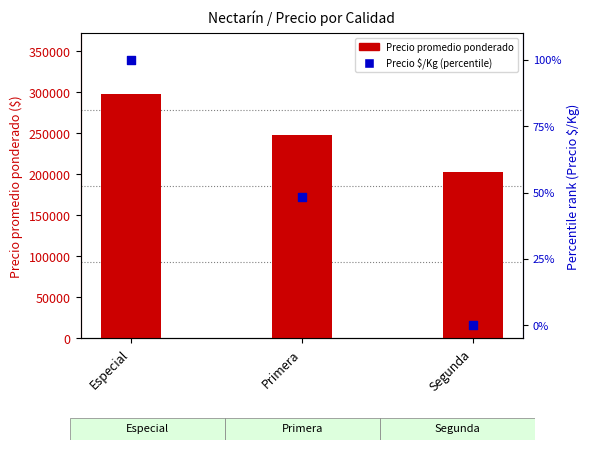

Which series has the widest spread of Y values?

Precio promedio ponderado